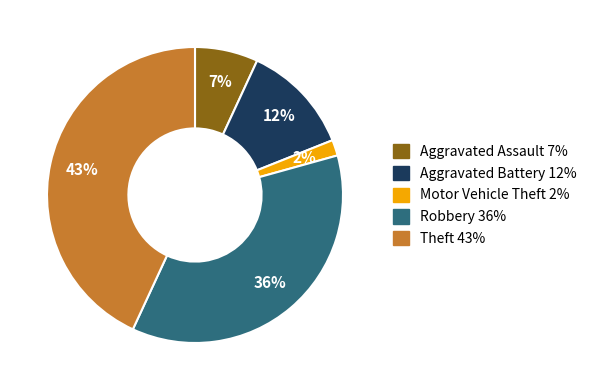

To the nearest percent, what is the combined percentage of Robbery and Motor Vehicle Theft?

38%